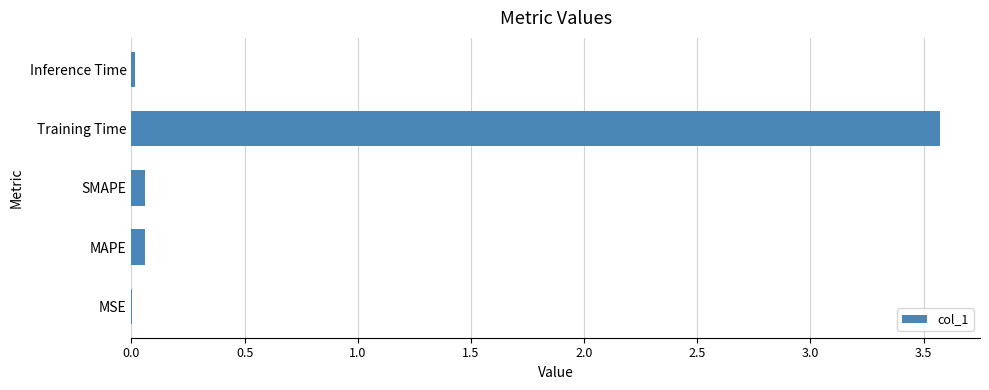

At which category does the chart reach its peak across all series?

Training Time